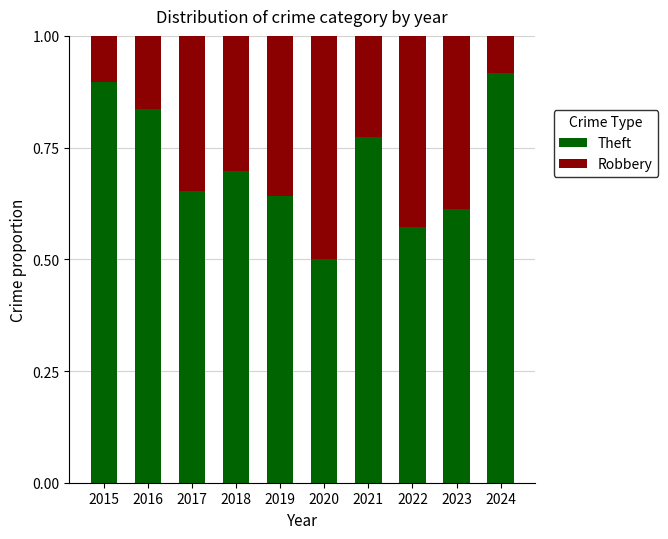

What is the total value across all series at 2020?

1.0